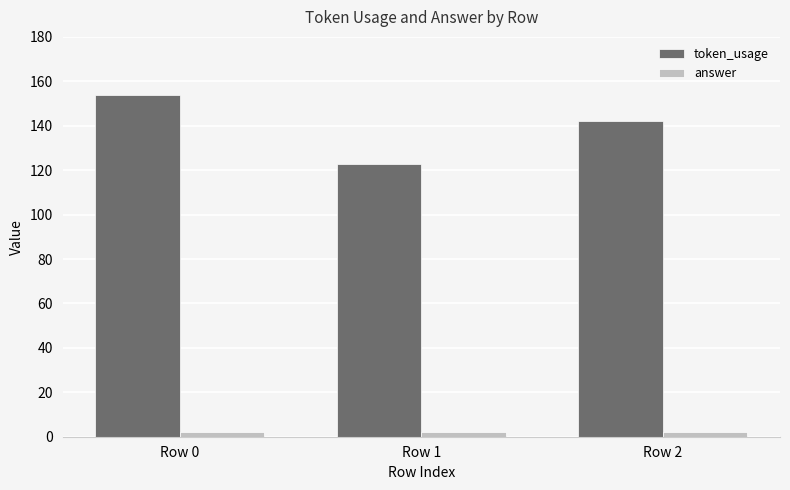

How many groups of bars are there?

3